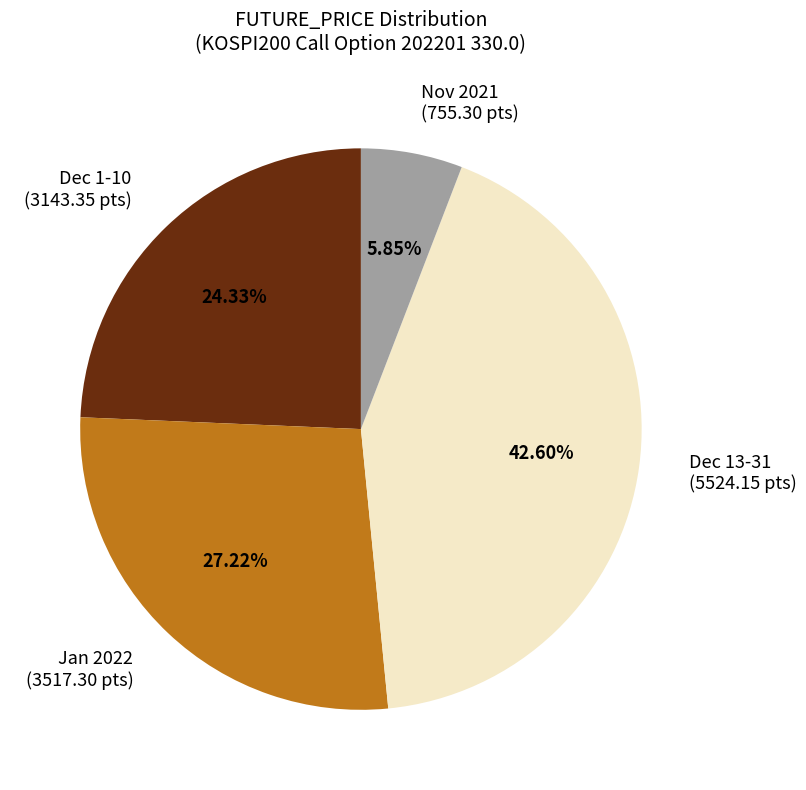

Do Nov 2021 (755.30 pts) and Dec 1-10 (3143.35 pts) together represent more than half of the pie?

No